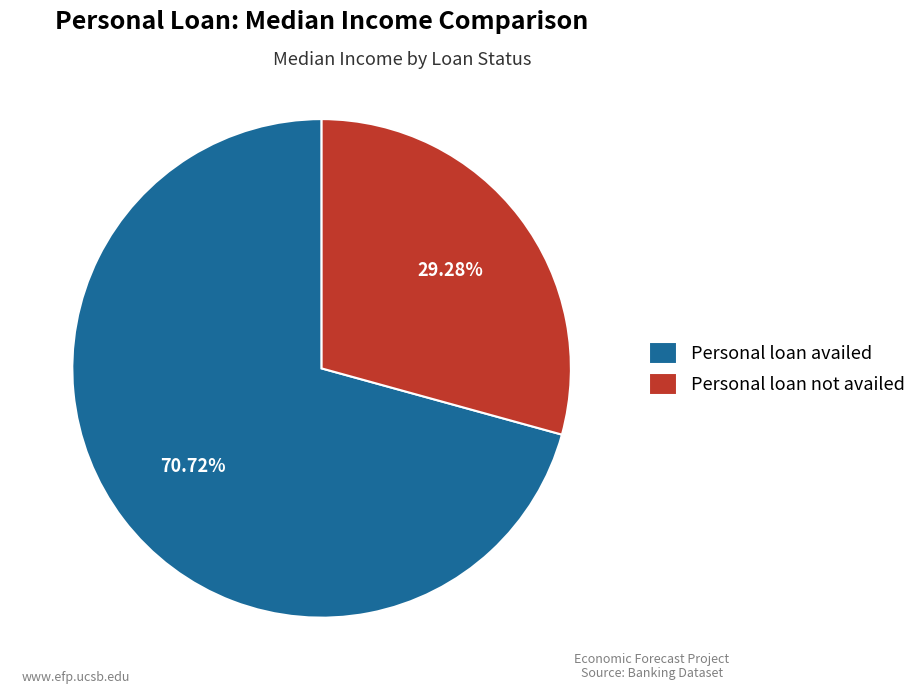

Is there any slice that represents more than half of the pie?

Yes